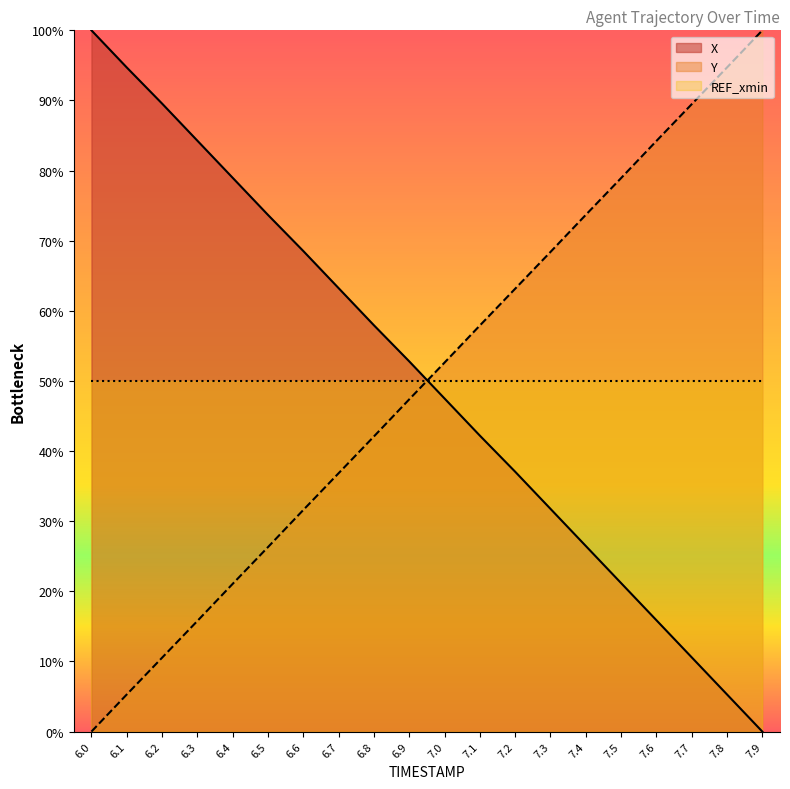

What is the difference between the Y values at 7.3 and 7.7?

21.1